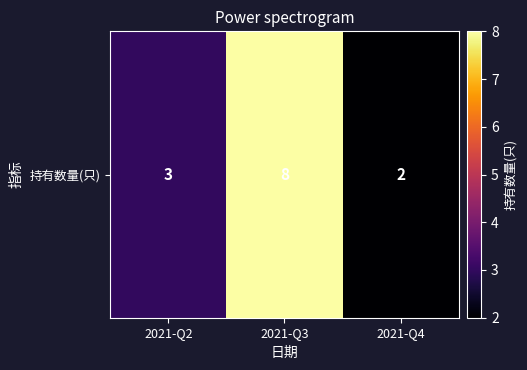

What is the difference between the values at 2021-Q3 and 2021-Q2?

5